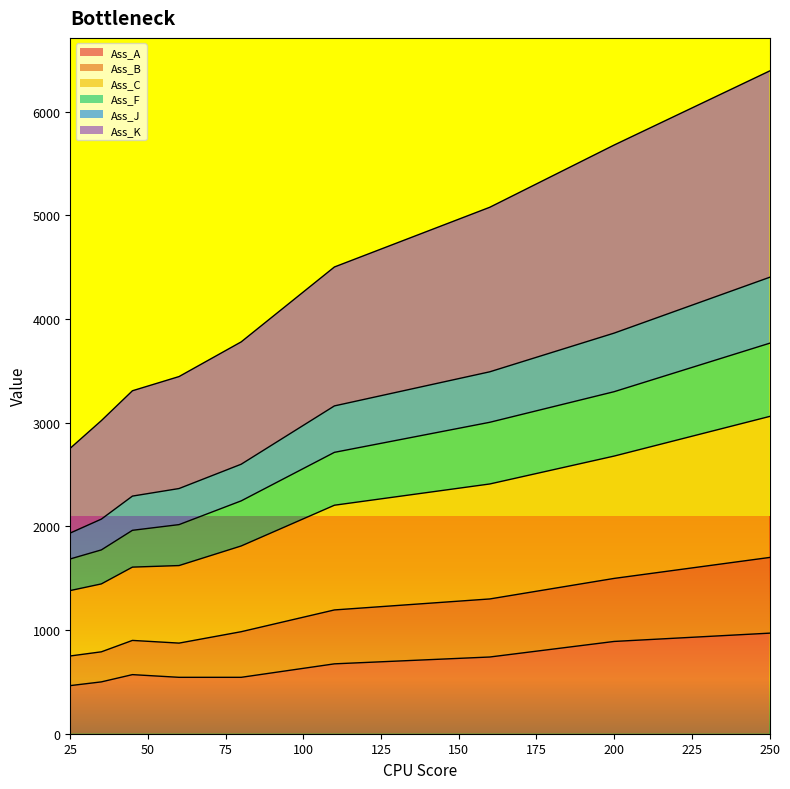

List the labels in order of Ass_F value, smallest first.

25, 35, 45, 60, 80, 110, 160, 200, 250